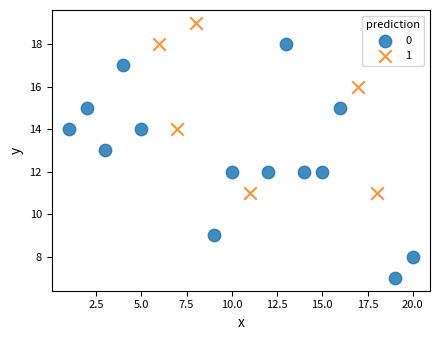

What are all the series names shown in the legend?

0, 1